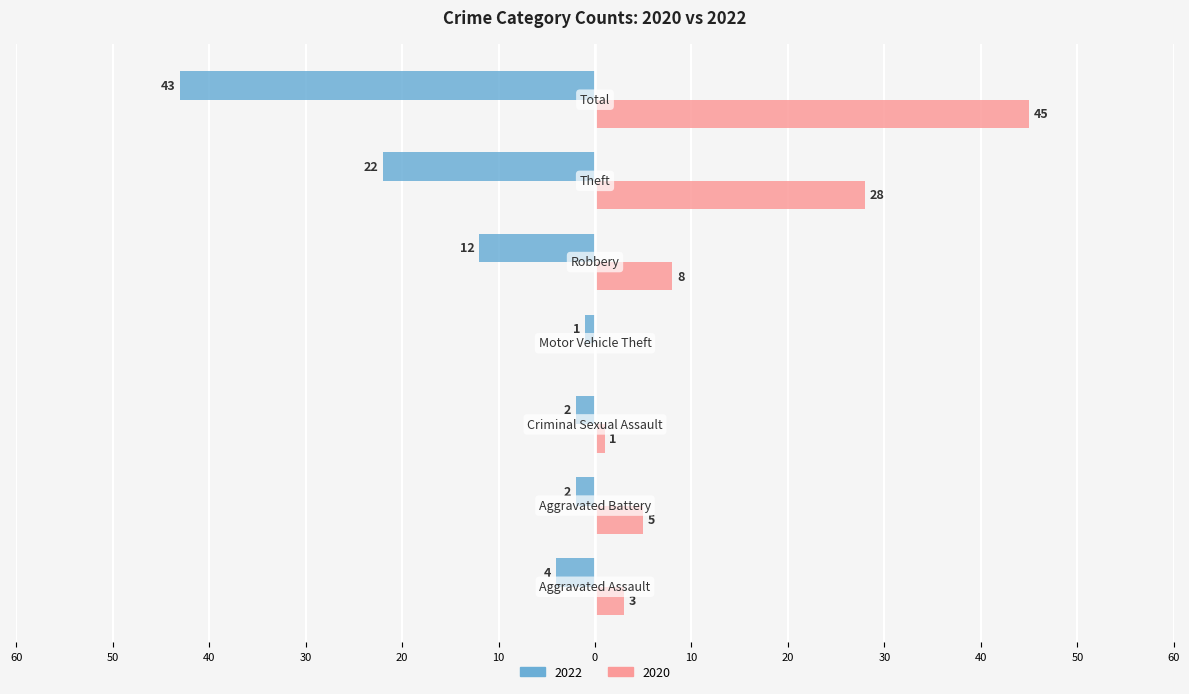

What are all the series names shown in the legend?

2022, 2020